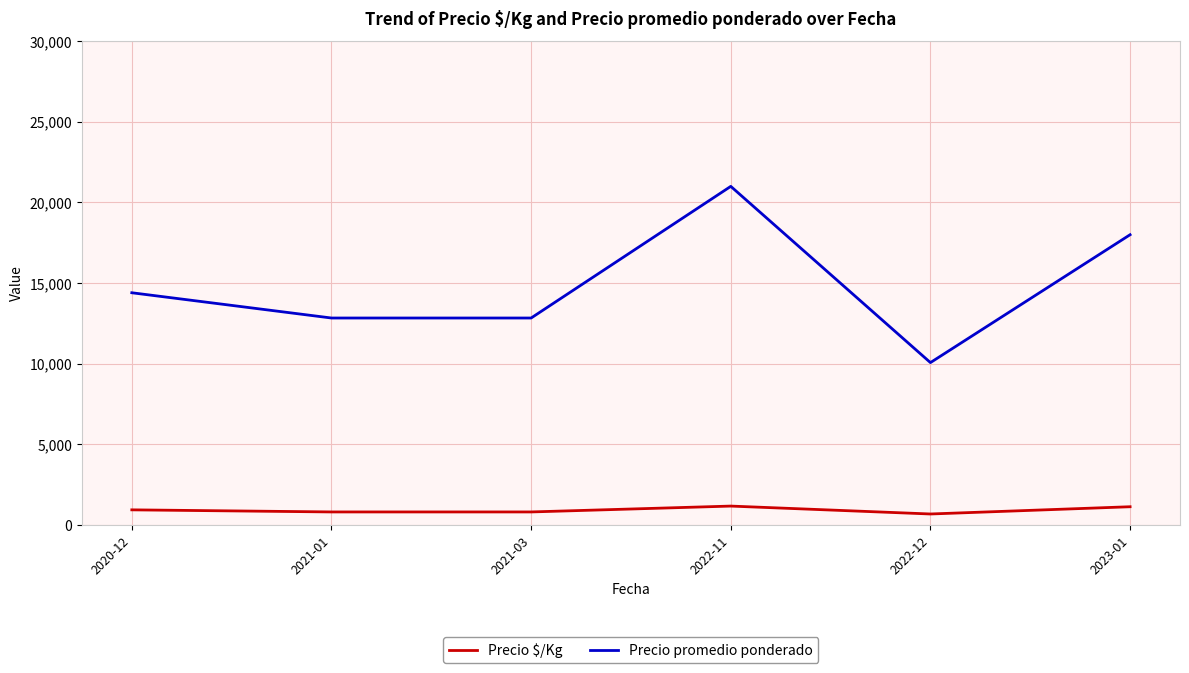

What is the sum of the Precio $/Kg values at 2021-01 and 2022-11?

1968